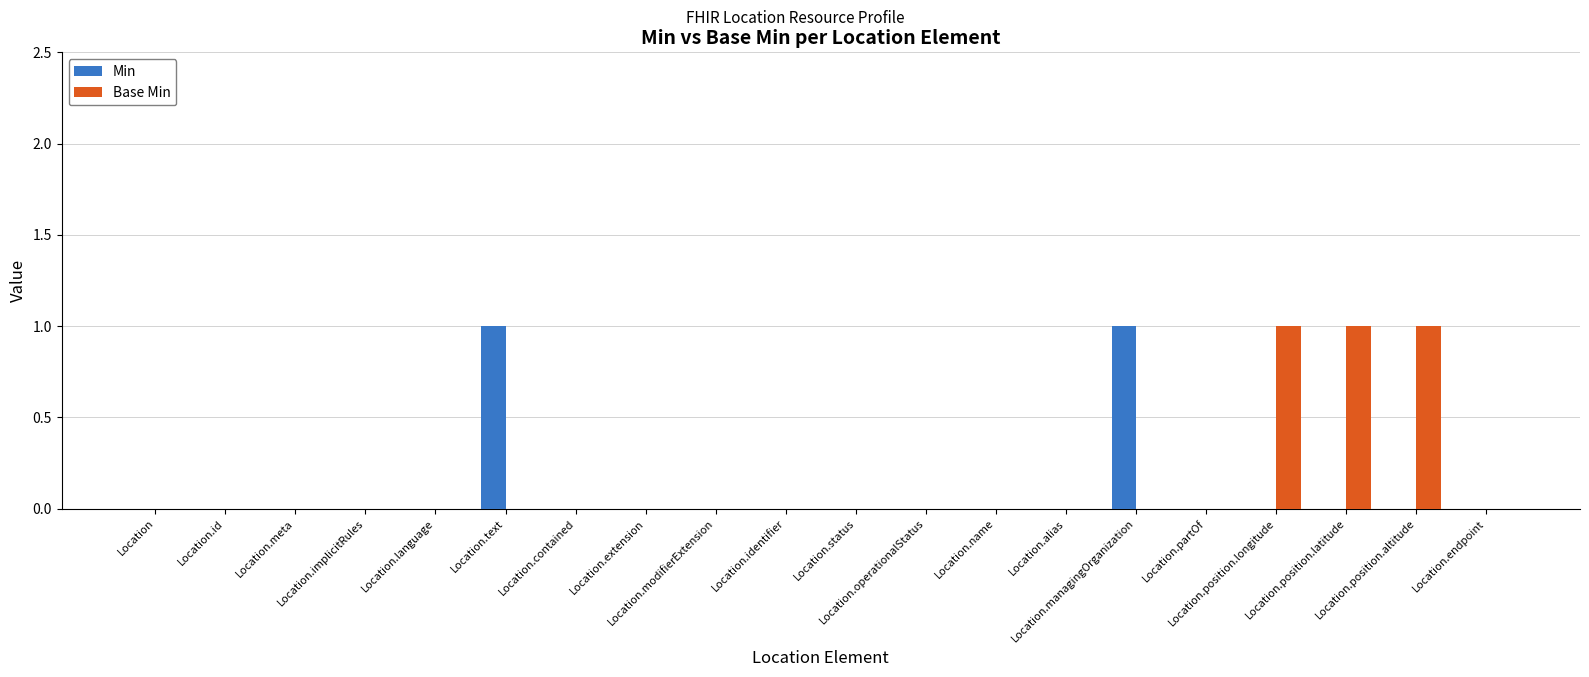

Does the chart contain stacked bars?

No